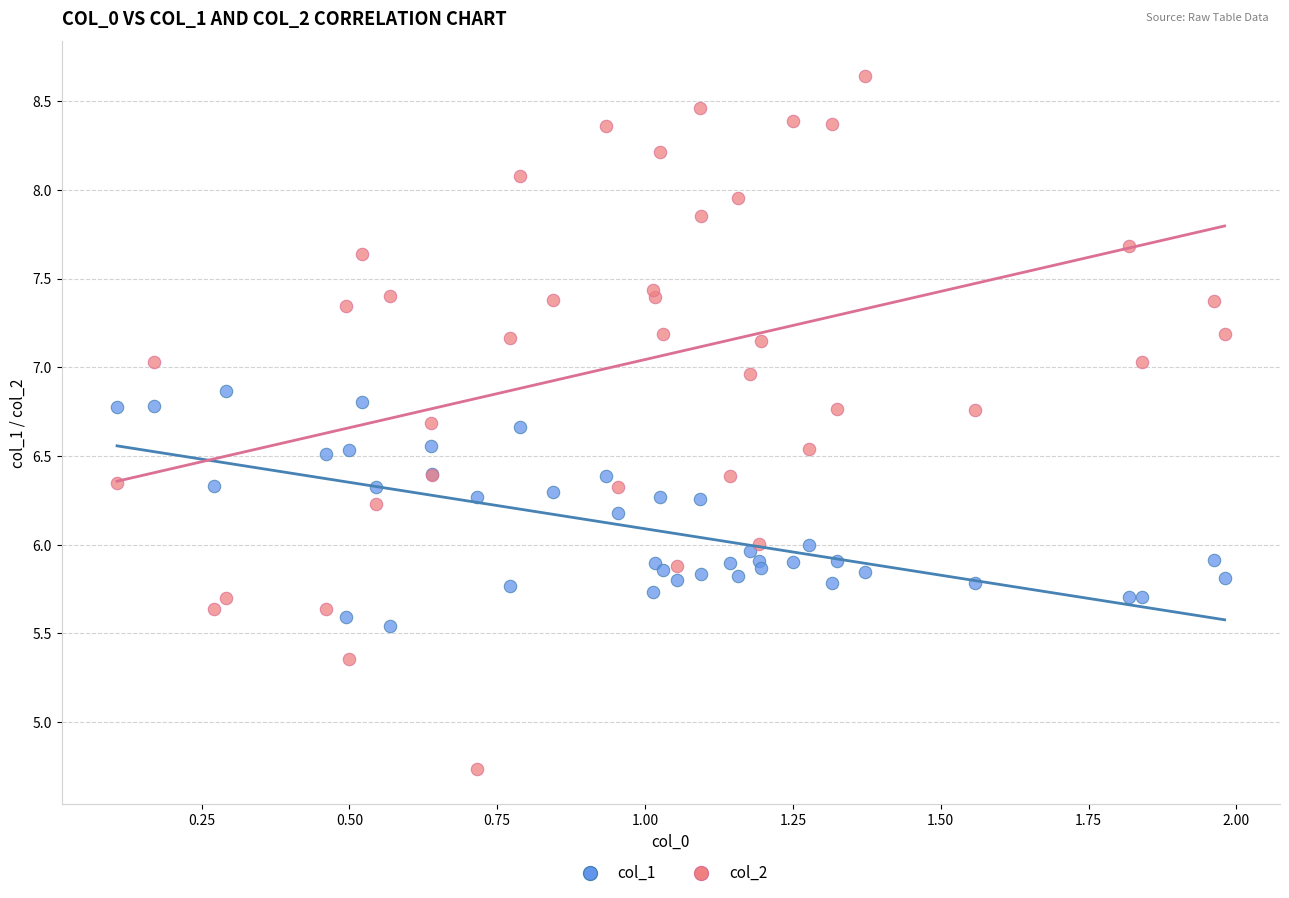

Which series has the largest Y range (max minus min)?

col_2